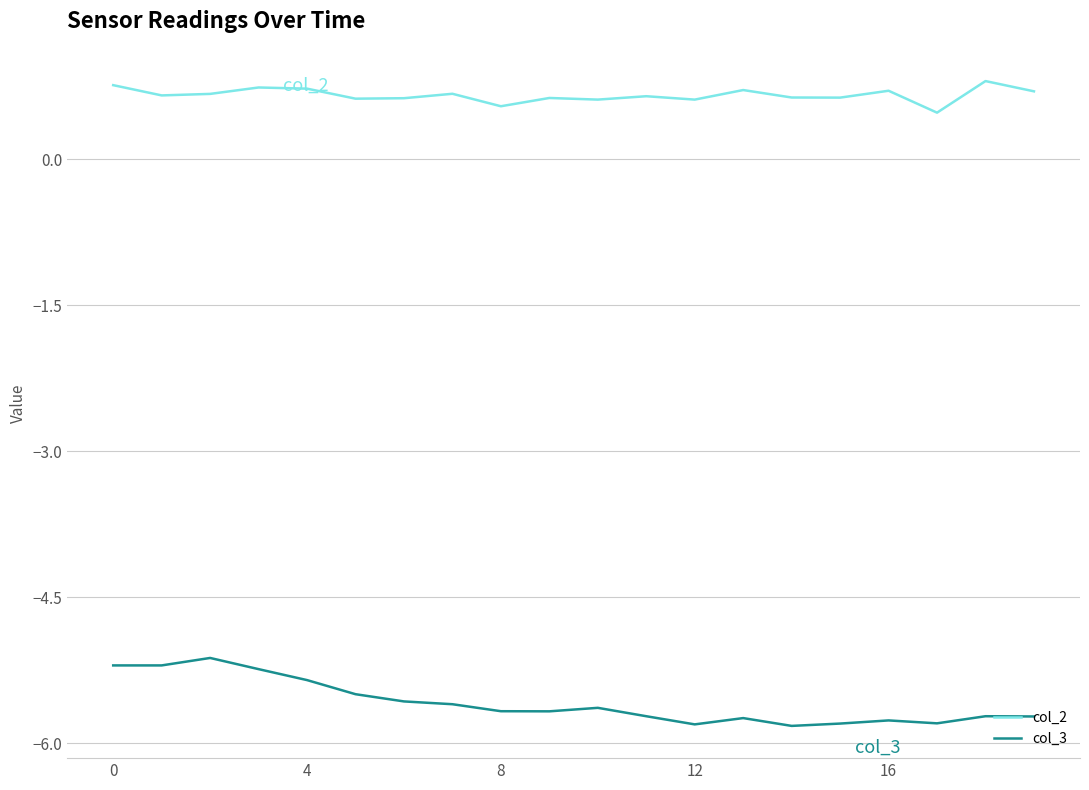

Which series has the largest total across all categories?

col_2